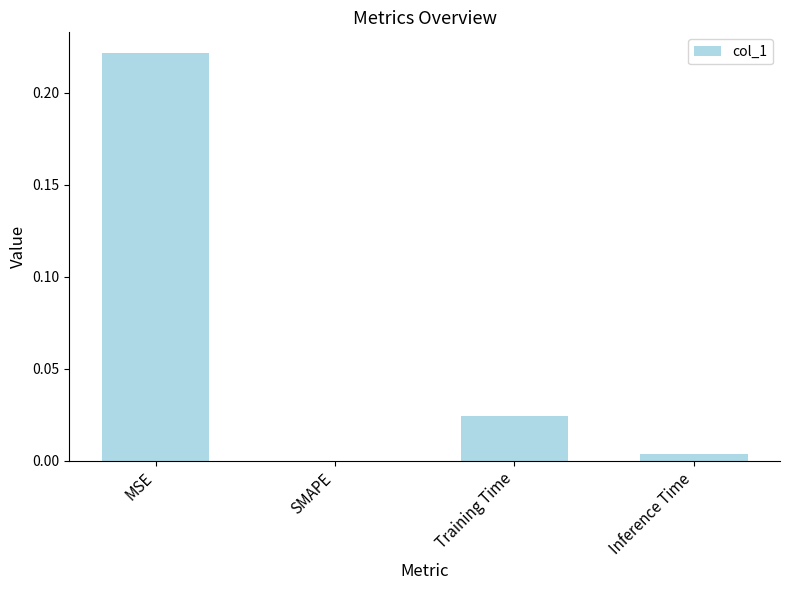

What is the change in value from MSE to SMAPE?

-0.2